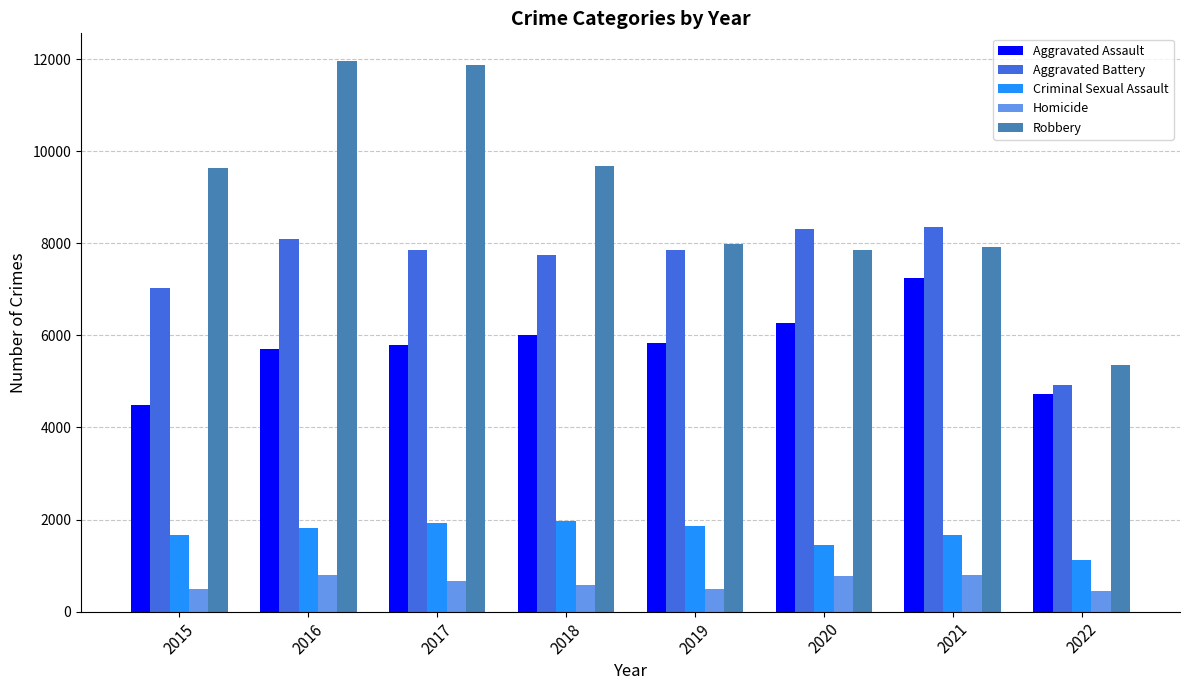

Which category has the highest value in the Aggravated Assault series?

2021